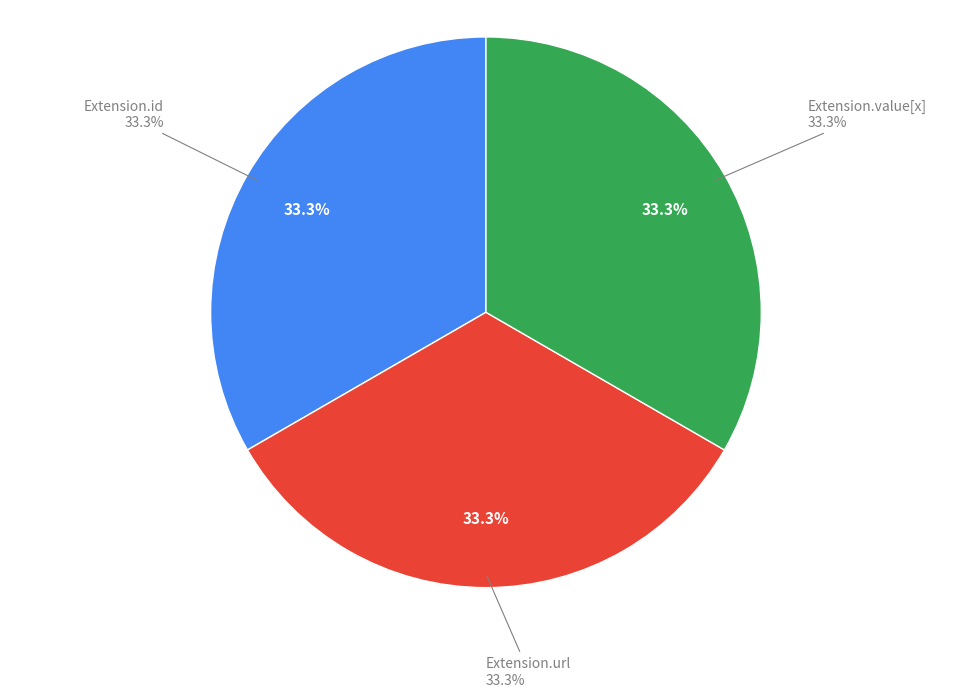

Is Extension.url the majority of the pie?

Yes